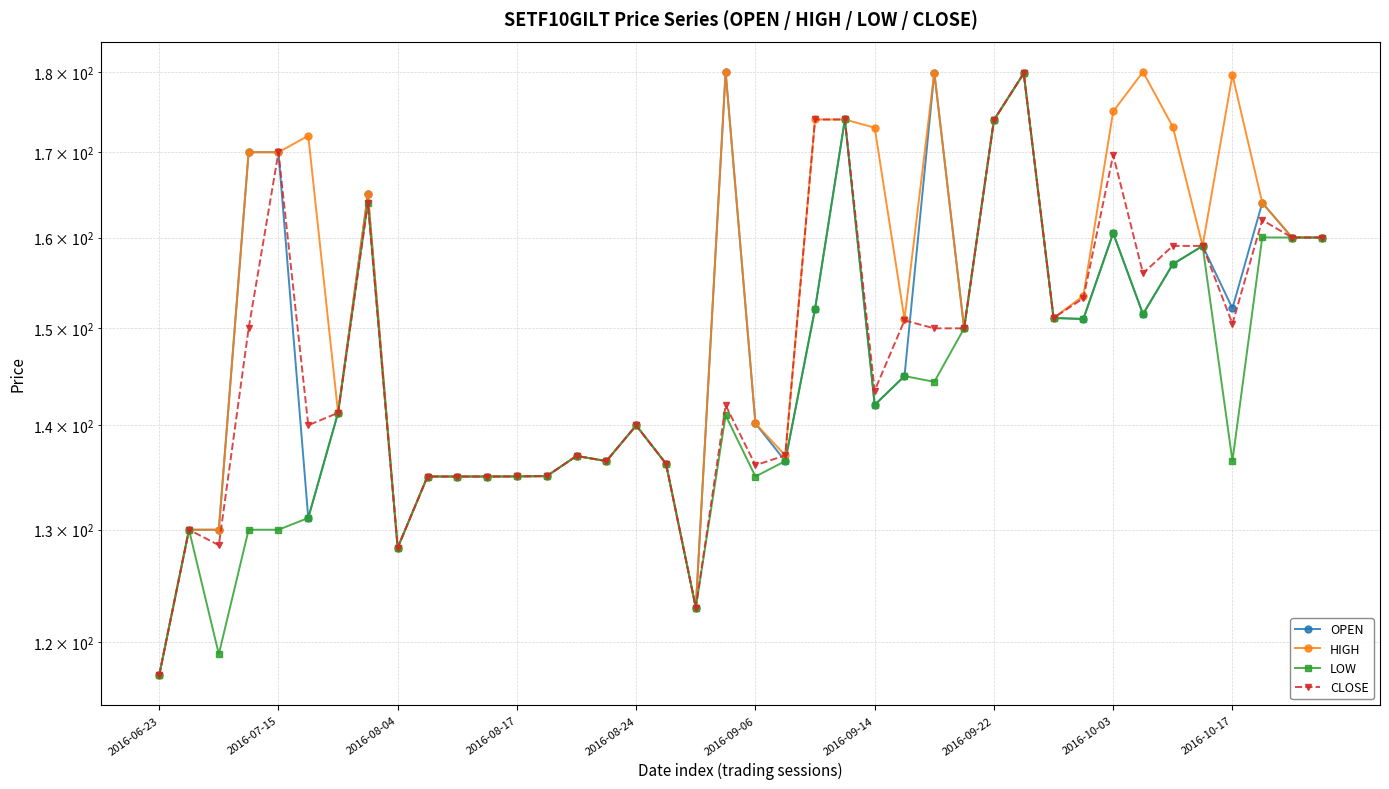

True or false: OPEN and HIGH cross at least once.

False